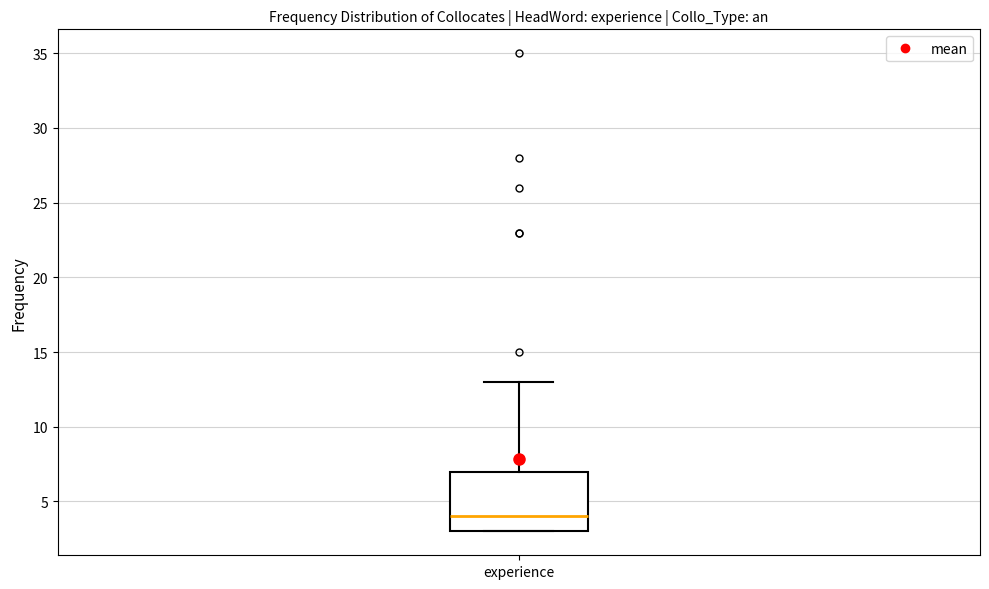

Transcribe this box plot: give where the median line is, the range the box spans, and where the two whiskers end, as read against the y-axis. The values are not printed on the chart, so give them approximately, as read against the axis.

median 4, box 3 to 7, whiskers 3 to 13